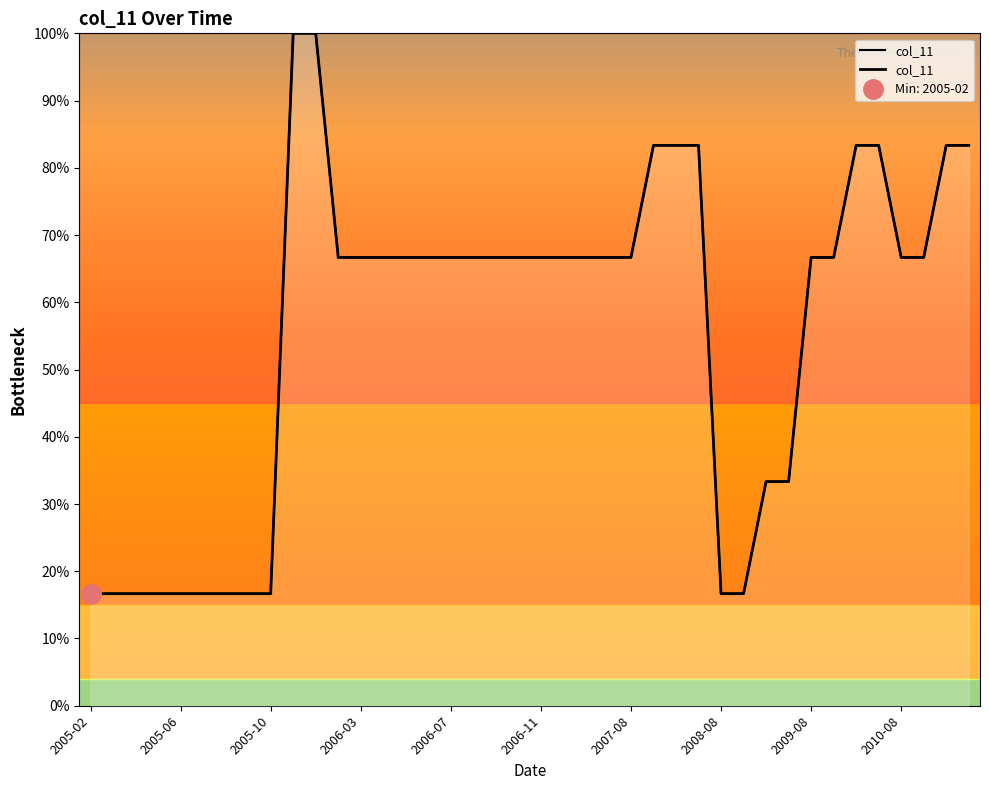

Is it true that the value at 38 is 83.3?

True